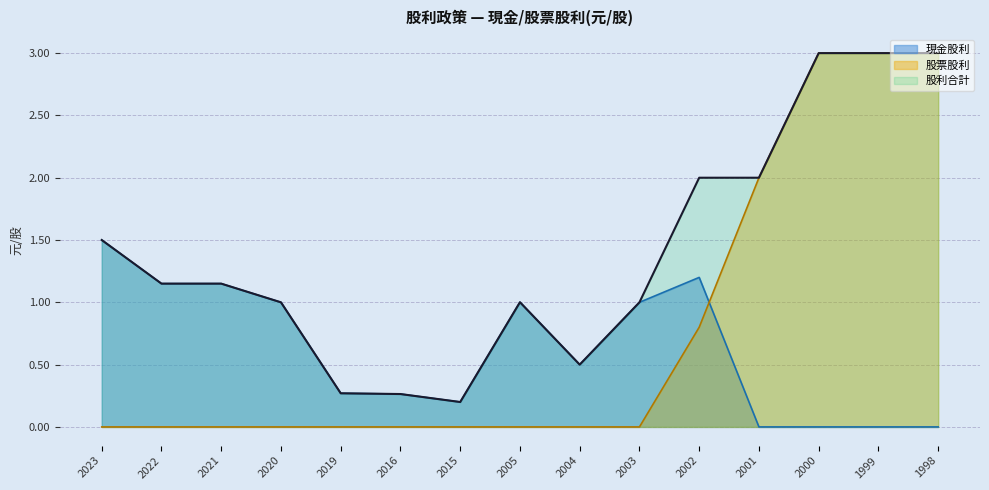

Does the chart have visible grid lines?

Yes